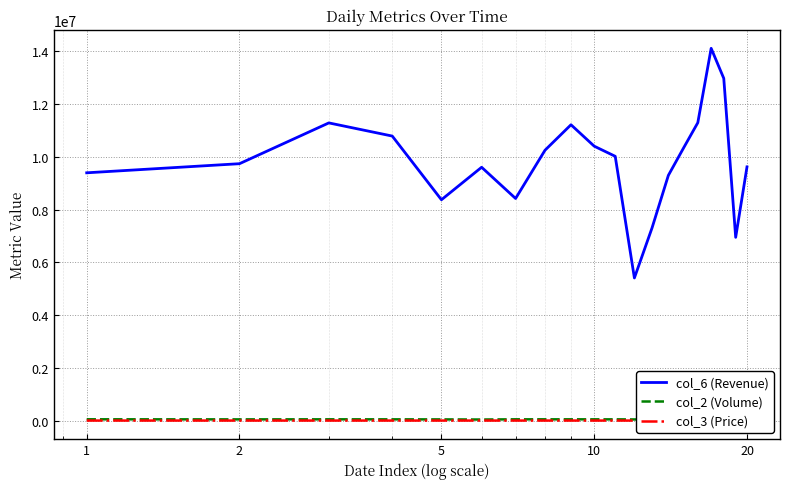

What is the highest value of the col_6 (Revenue) series?

14113083.8